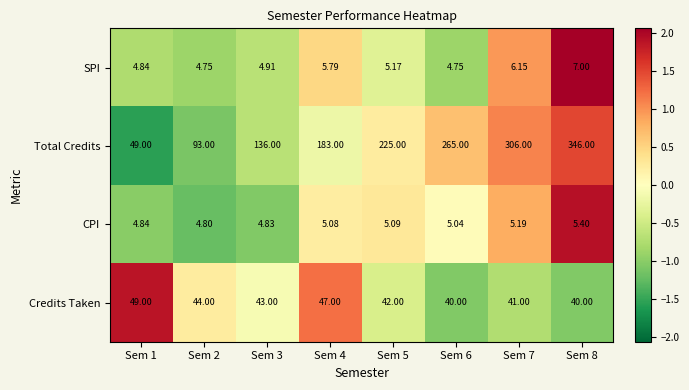

Count the number of data series in this chart.

4